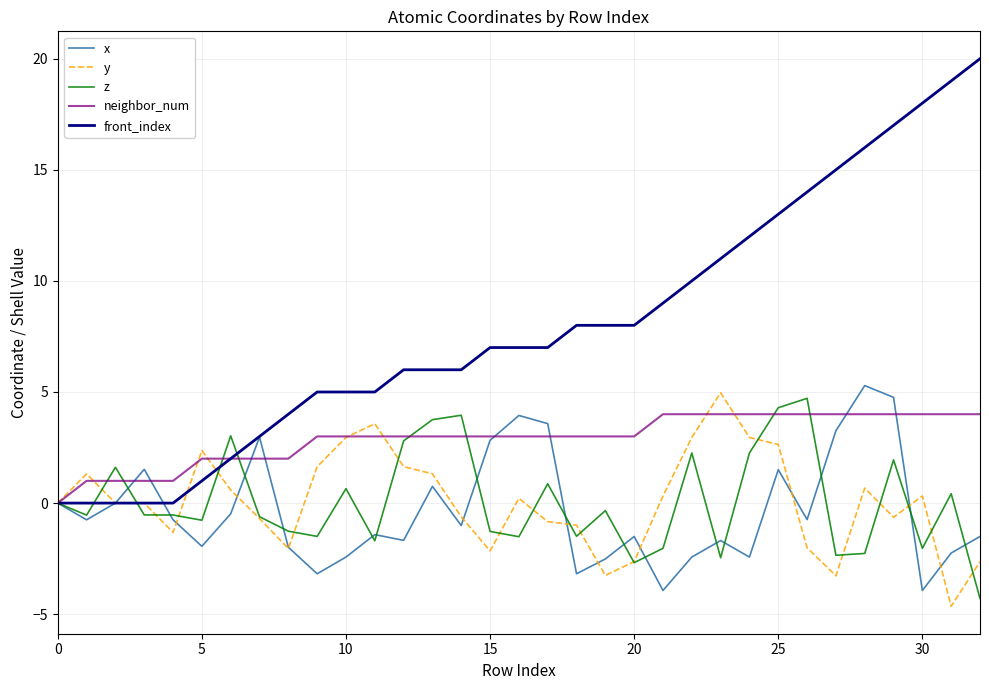

Which series has the largest range (max minus min)?

front_index